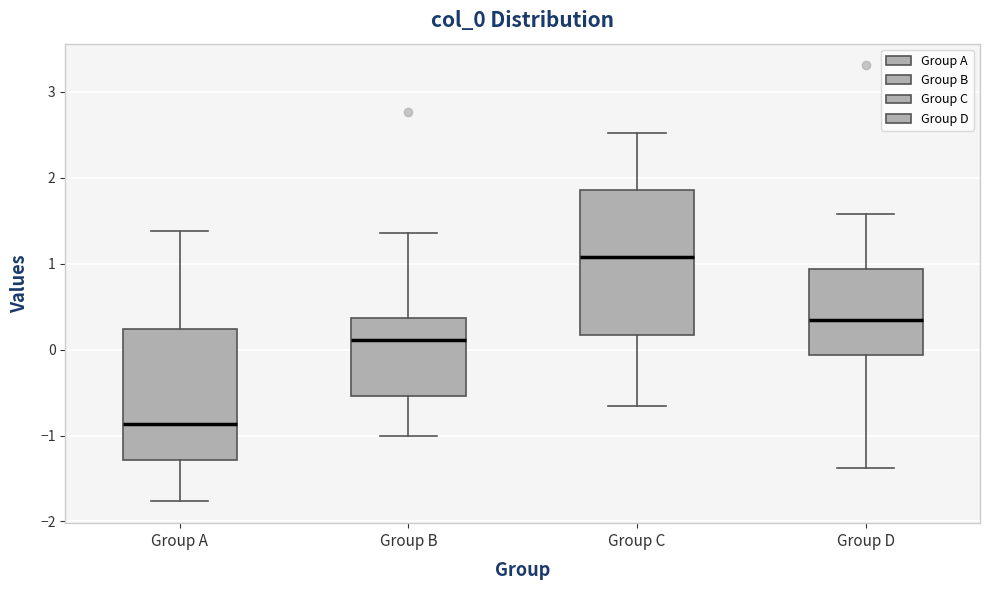

Where does the upper whisker of the box for Group D end on the y-axis? The values are not printed on the chart, so give them approximately, as read against the axis.

1.6